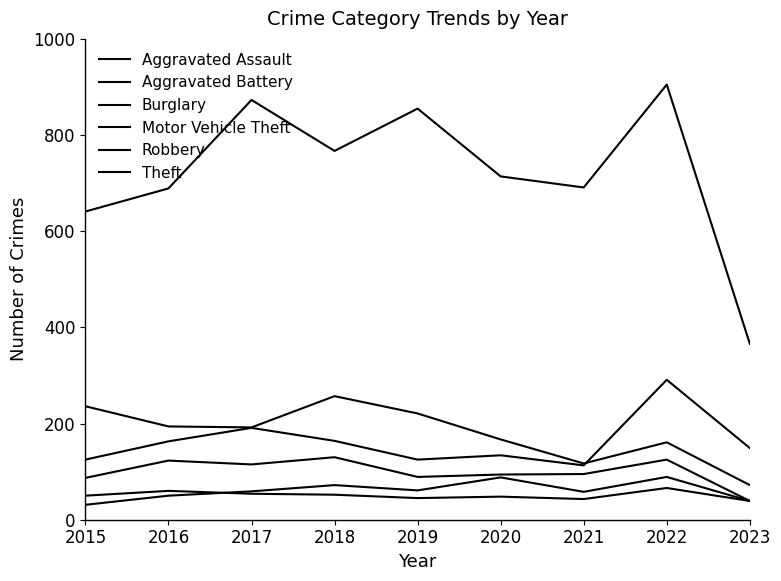

Is this an area chart (filled region under the line)?

No